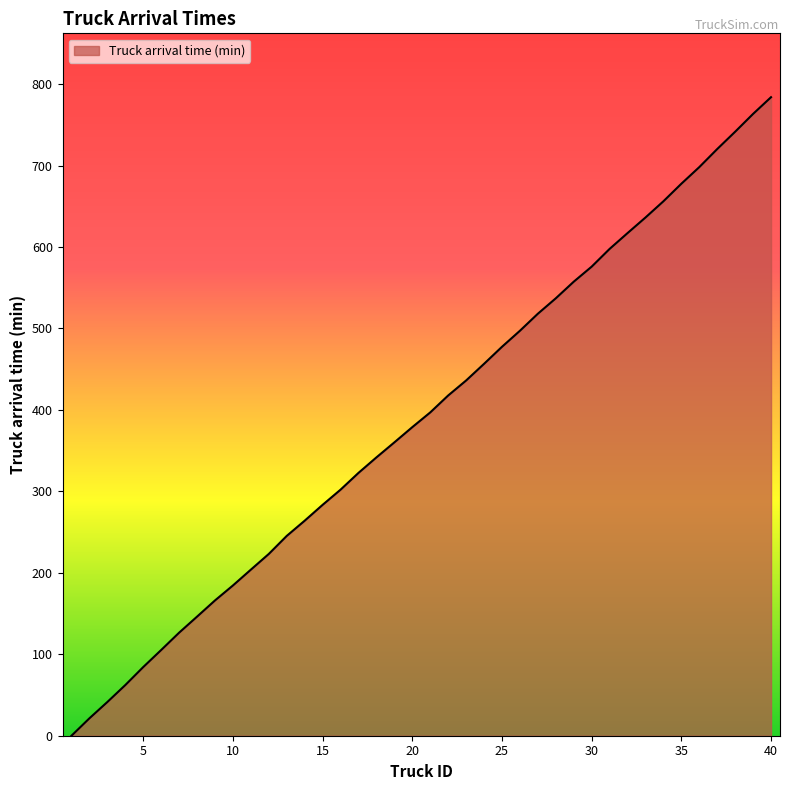

How many values are above zero?

39